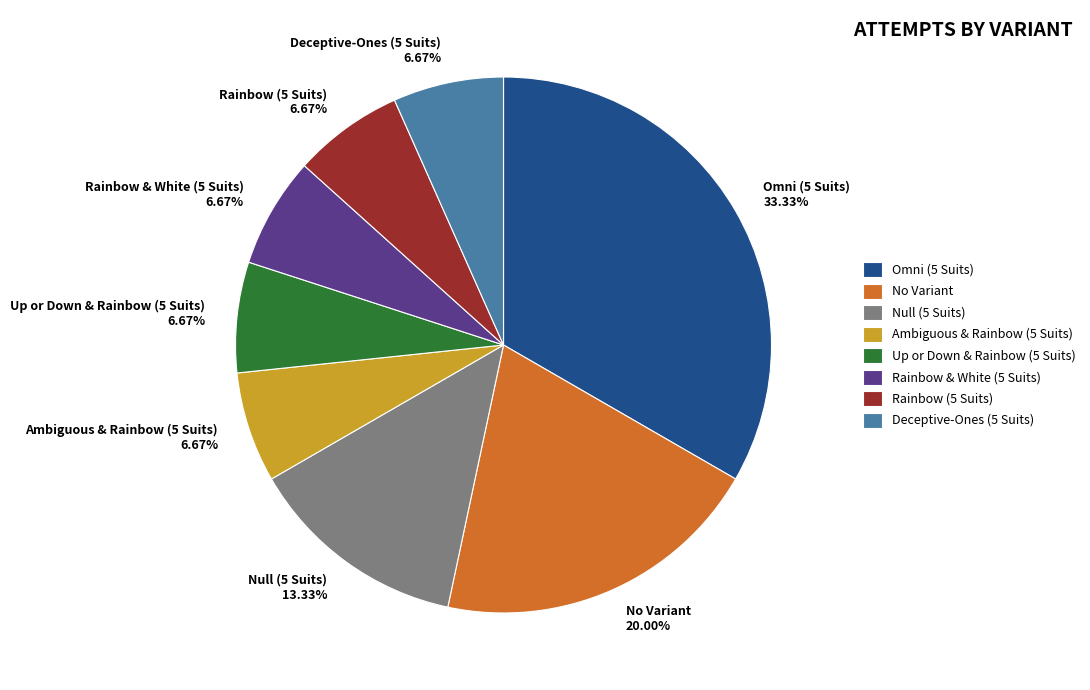

True or false: Omni (5 Suits) accounts for 26% of the total.

False